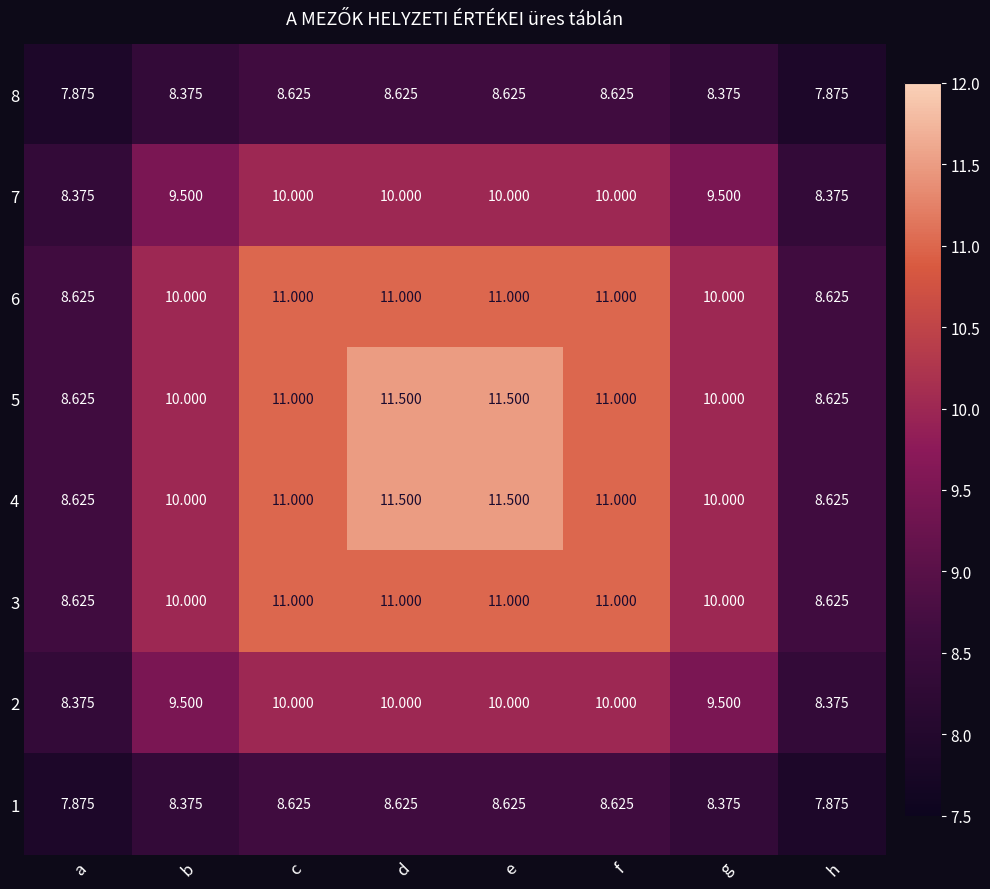

Where does the 1 series first go above 8?

b